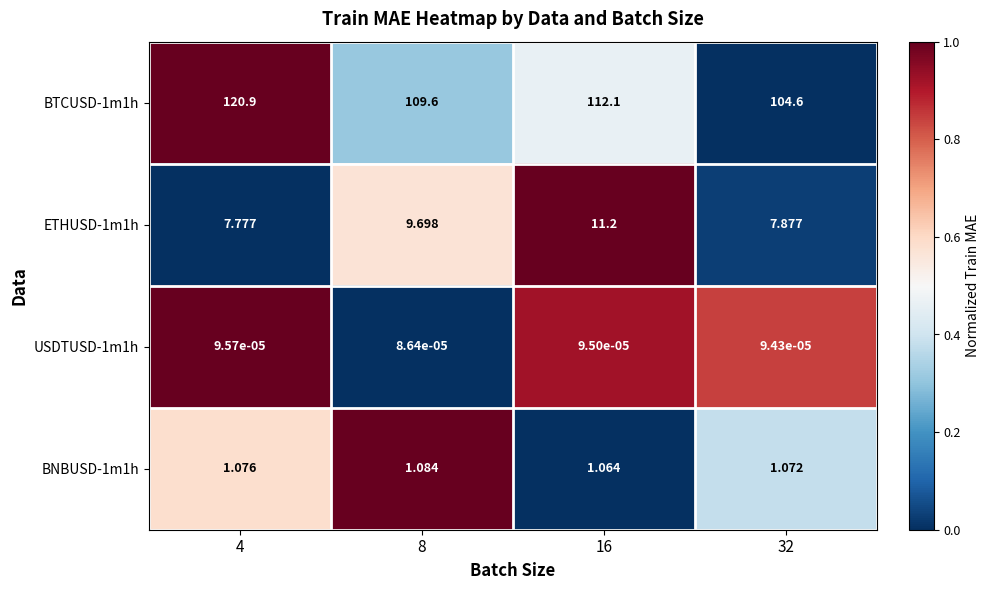

Which series changed the most between 8 and 32?

BTCUSD-1m1h